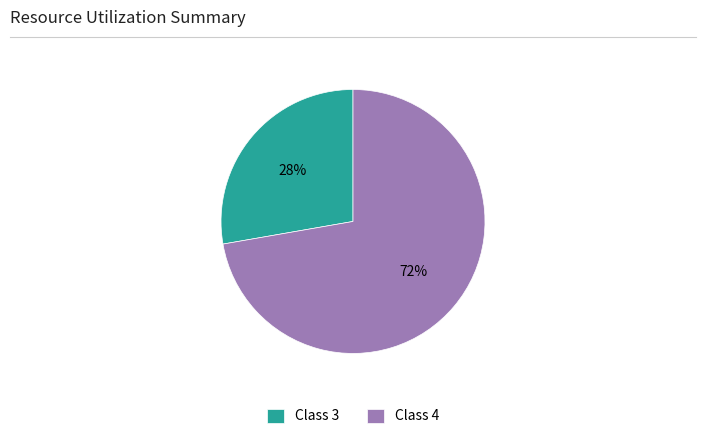

Rank the categories by value from lowest to highest.

Class 3, Class 4